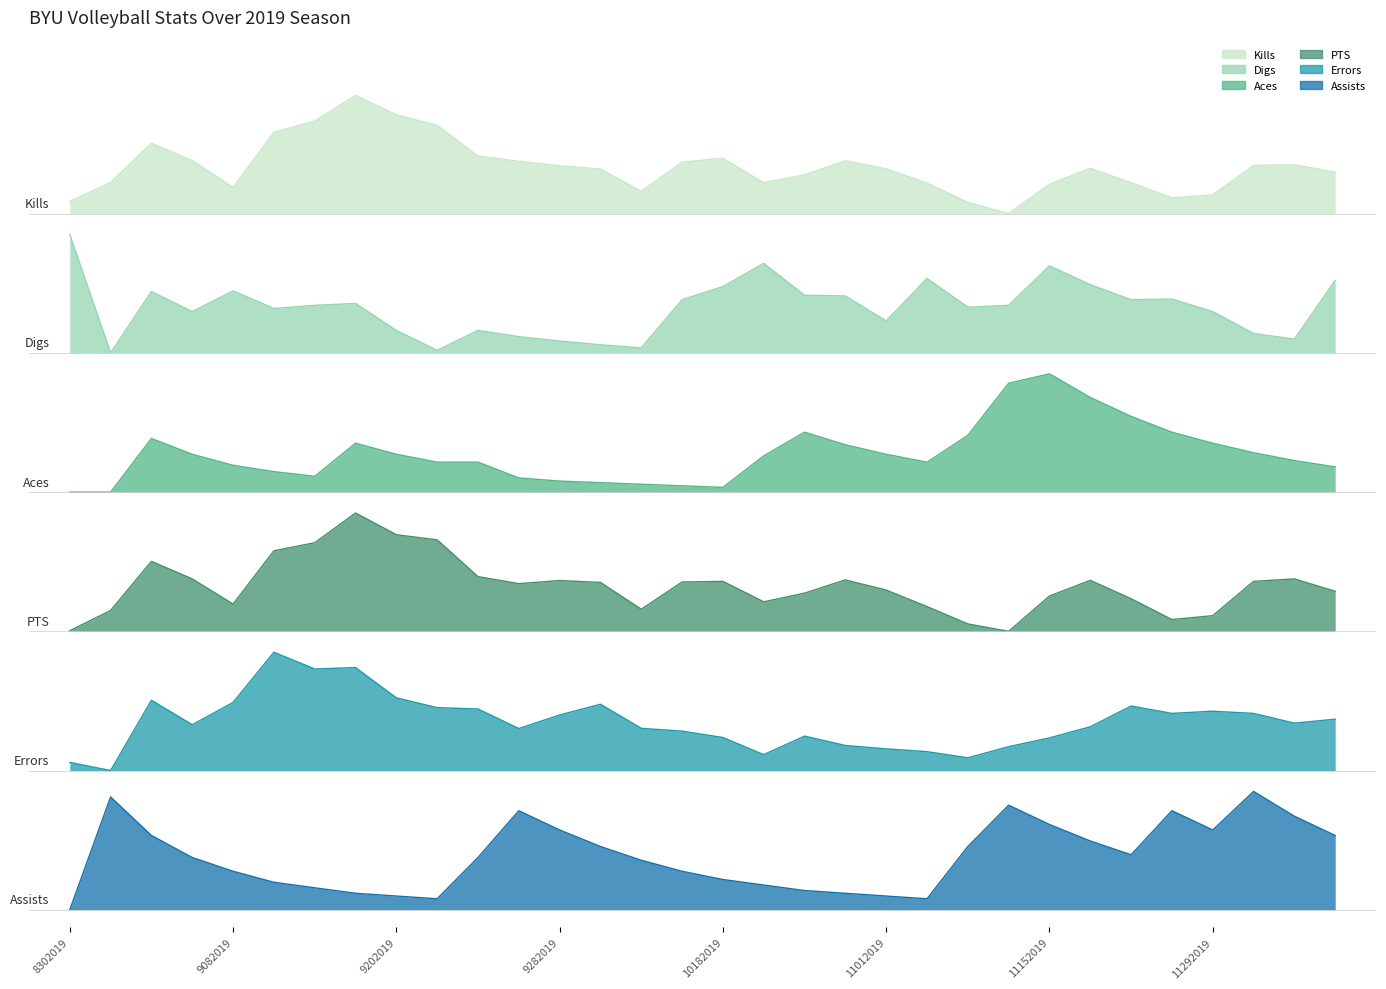

How many interior local valleys does the PTS series have?

6